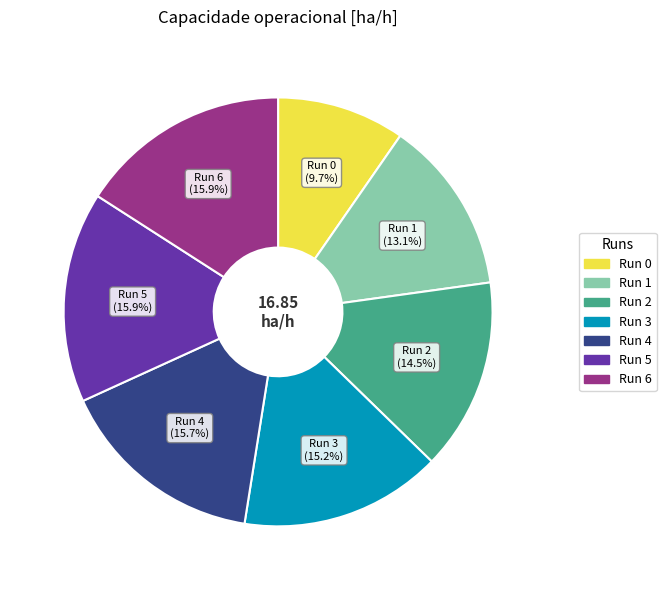

Does any single category account for the majority?

No